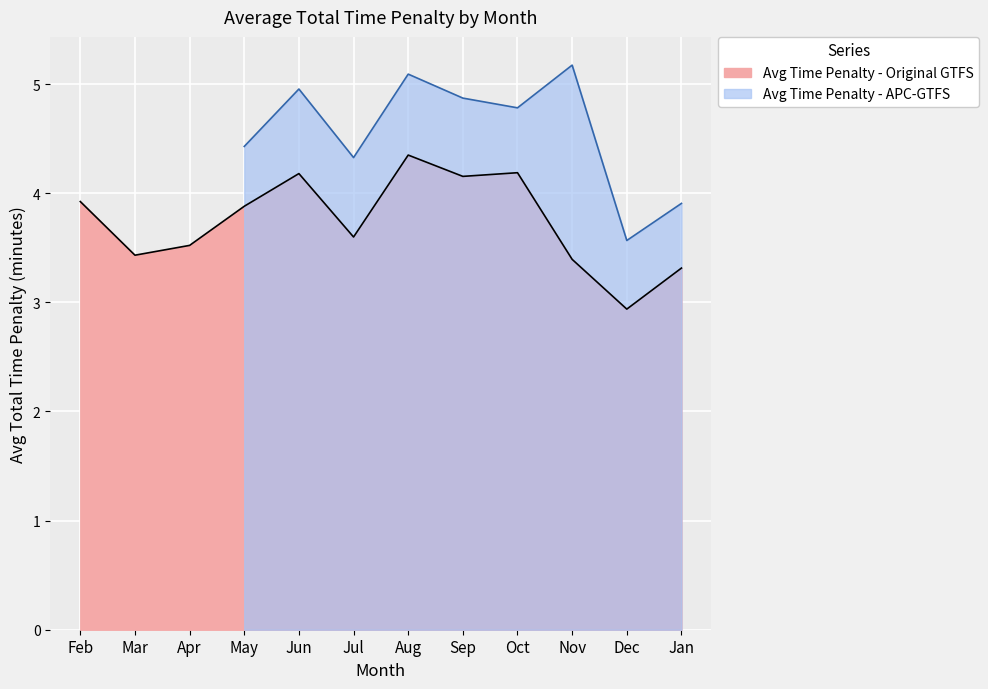

The value at 7 is 14.1. True or false?

False